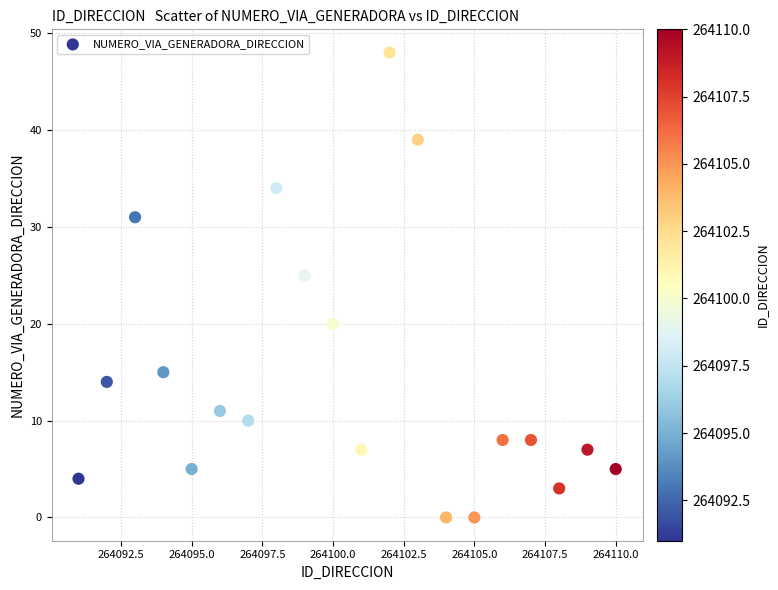

What Y value in the scatter plot is closest to 24?

25